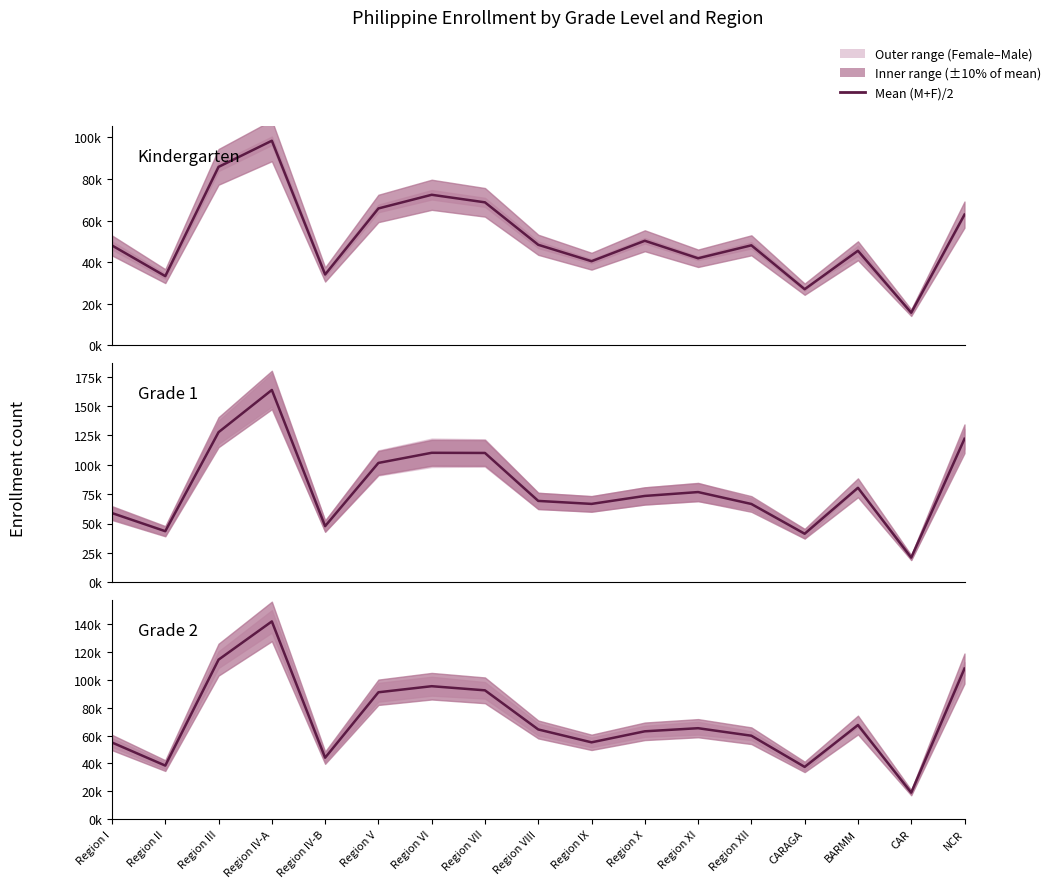

List the labels in order of value, largest first.

Region IV-A, Region III, NCR, Region VI, Region VII, Region V, BARMM, Region XI, Region VIII, Region X, Region XII, Region IX, Region I, Region IV-B, Region II, CARAGA, CAR